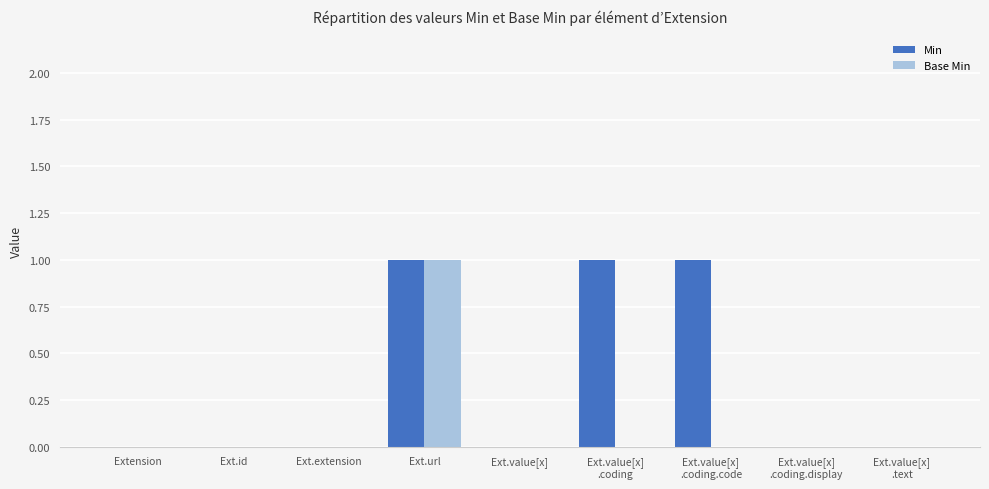

Which series has the largest total across all categories?

Min